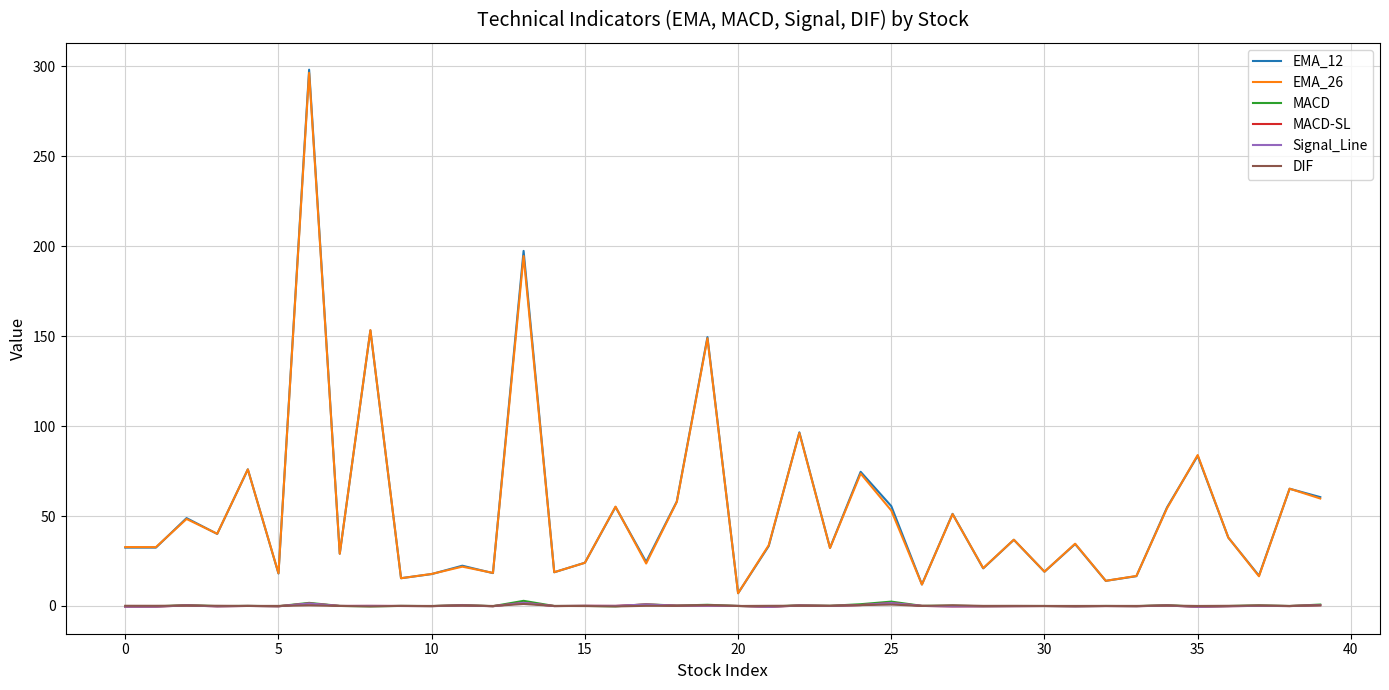

True or false: MACD and EMA_26 cross at least once.

False